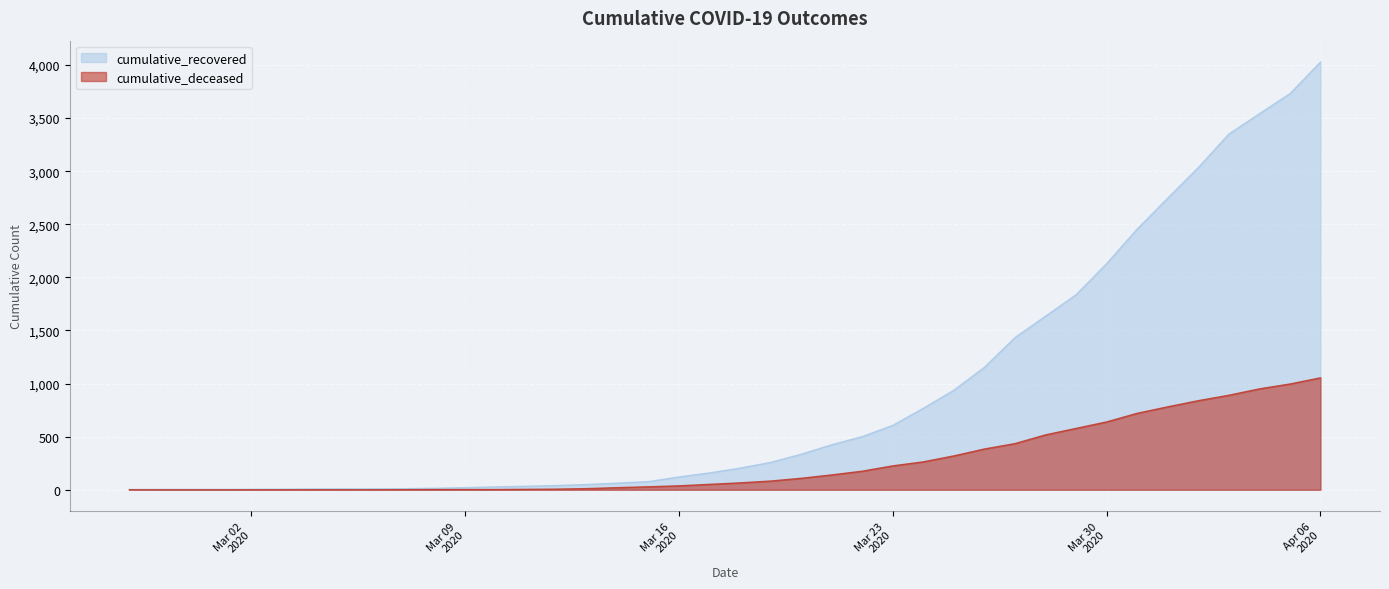

What is the spread (max minus min) of values at 2020-03-29?

1259